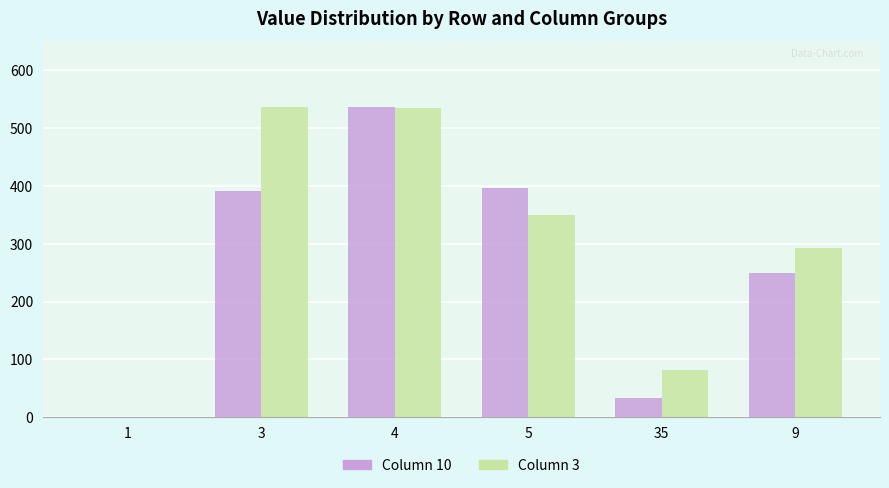

At which category is the sum across all series the highest?

4